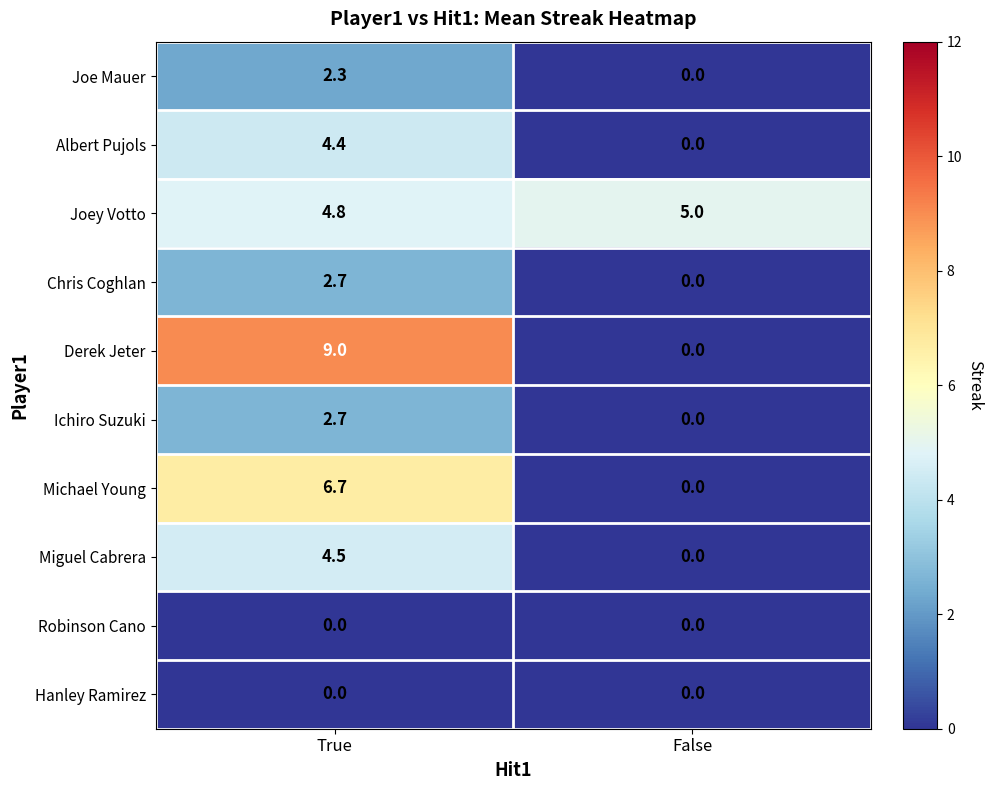

Reading left to right, list all the values displayed in this chart.

Joe Mauer: True=2.3	False=0.0
Albert Pujols: True=4.4	False=0.0
Joey Votto: True=4.8	False=5.0
Chris Coghlan: True=2.7	False=0.0
Derek Jeter: True=9.0	False=0.0
Ichiro Suzuki: True=2.7	False=0.0
Michael Young: True=6.7	False=0.0
Miguel Cabrera: True=4.5	False=0.0
Robinson Cano: True=0.0	False=0.0
Hanley Ramirez: True=0.0	False=0.0